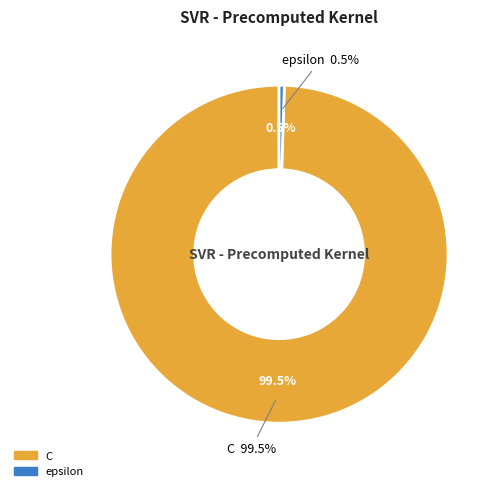

Approximately how many times larger is the value at C compared to epsilon?

200.0